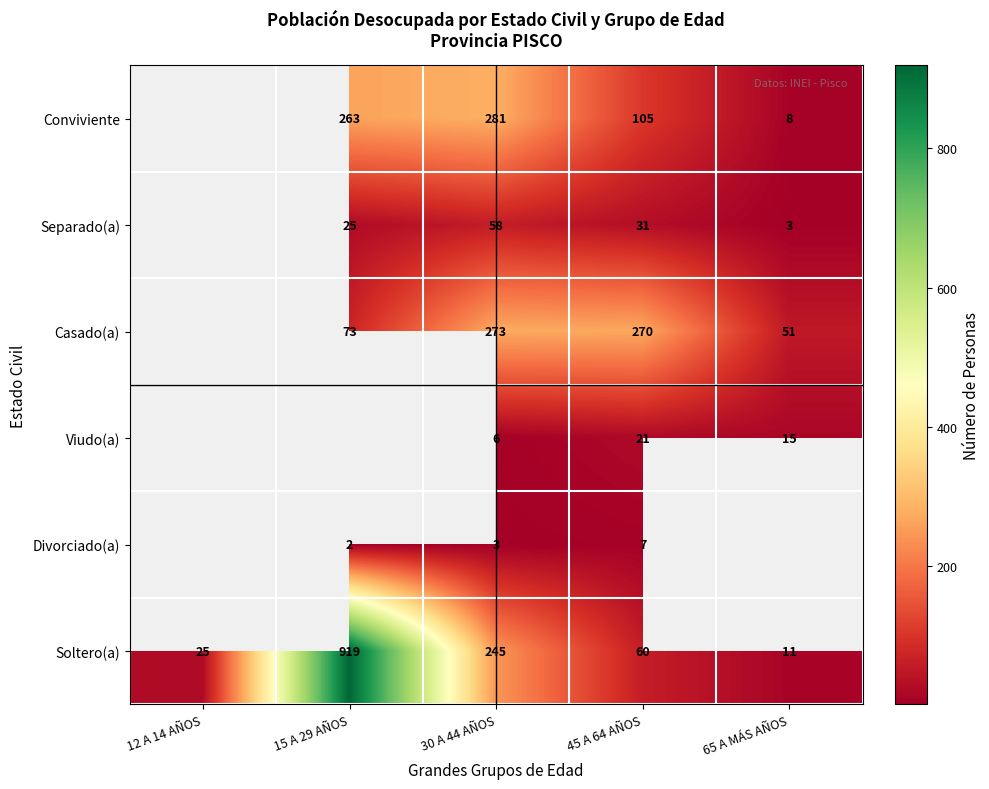

Which series changed the most between 30 A 44 AÑOS and 45 A 64 AÑOS?

Soltero(a)